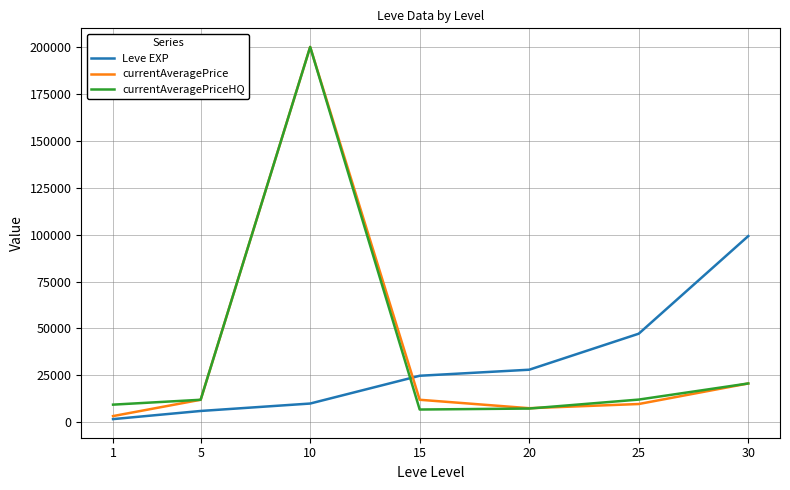

The value of Leve EXP at 10 is 9990. True or false?

True